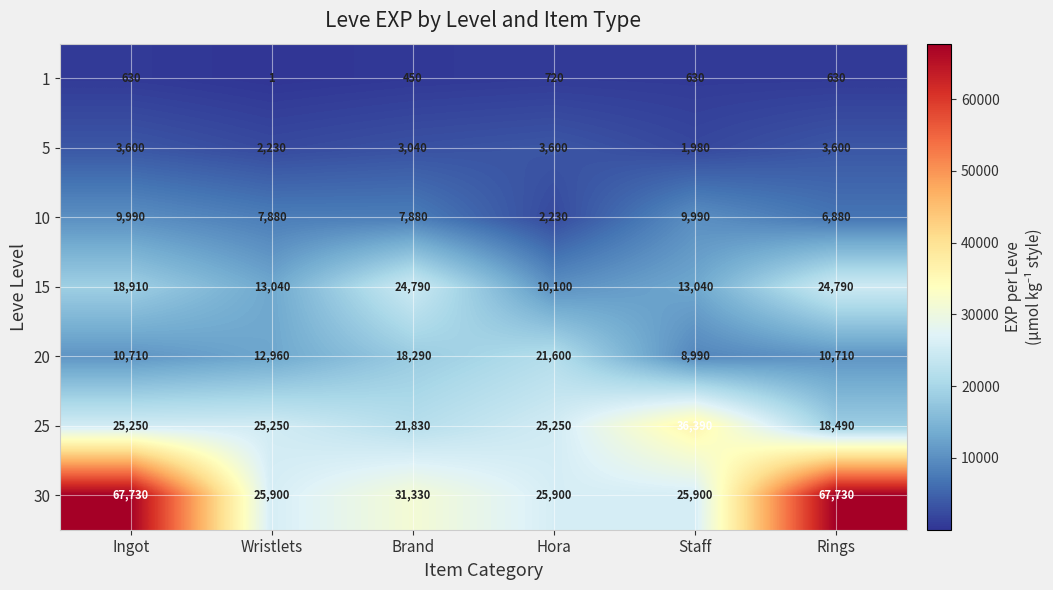

Which category has the lowest value across all series?

Wristlets